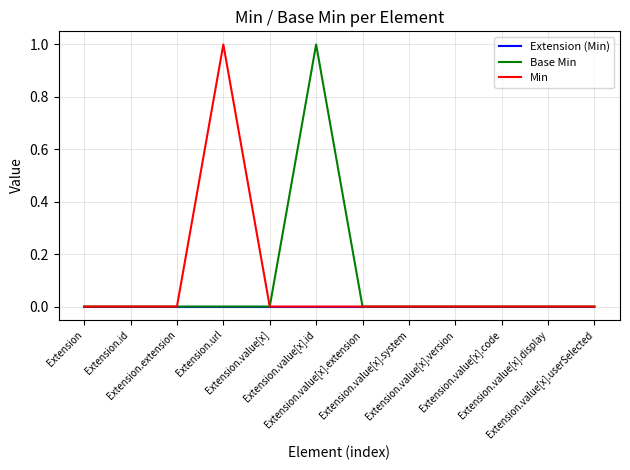

At which category is the sum across all series the highest?

Extension.url